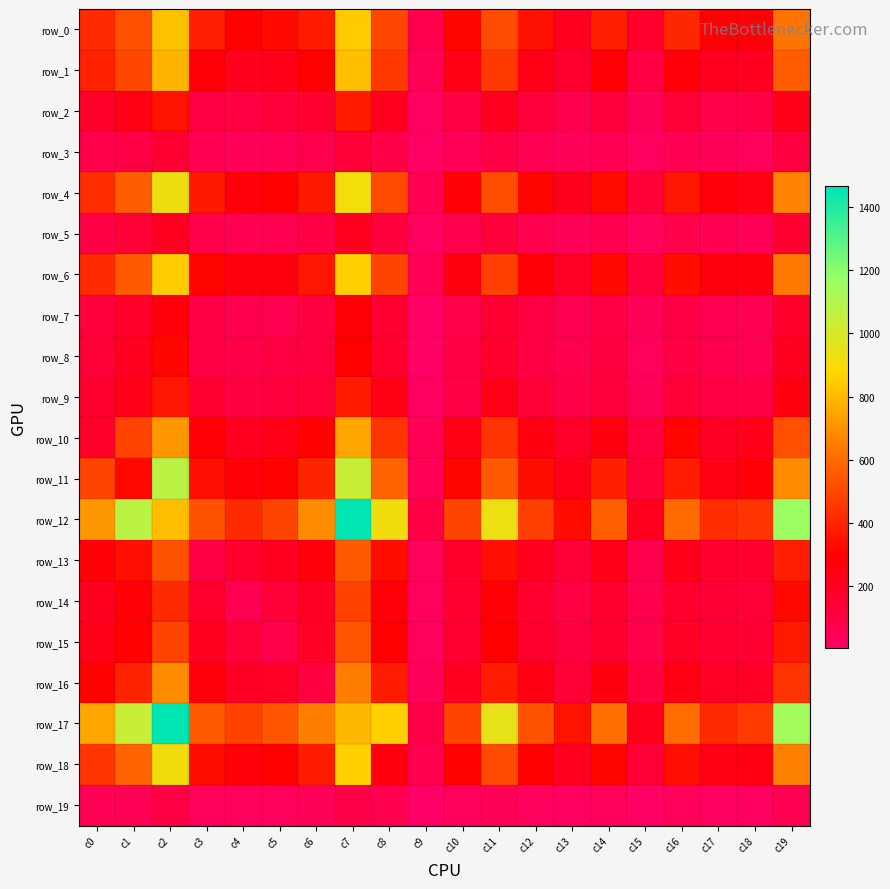

The value of row_16 at c6 is 71. True or false?

False